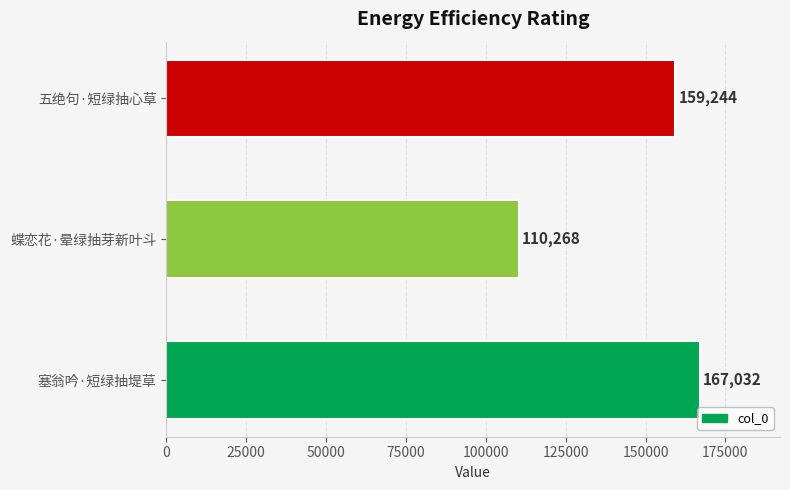

Between 塞翁吟·短绿抽堤草 and 五绝句·短绿抽心草, which is larger?

塞翁吟·短绿抽堤草